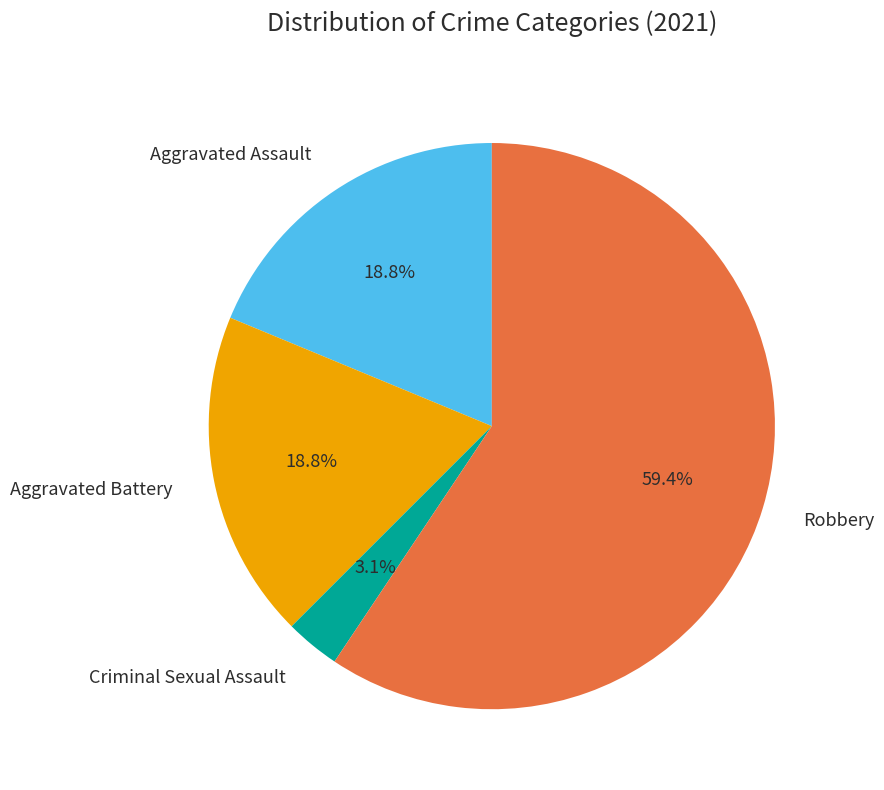

To the nearest percent, what is the average slice percentage?

25%